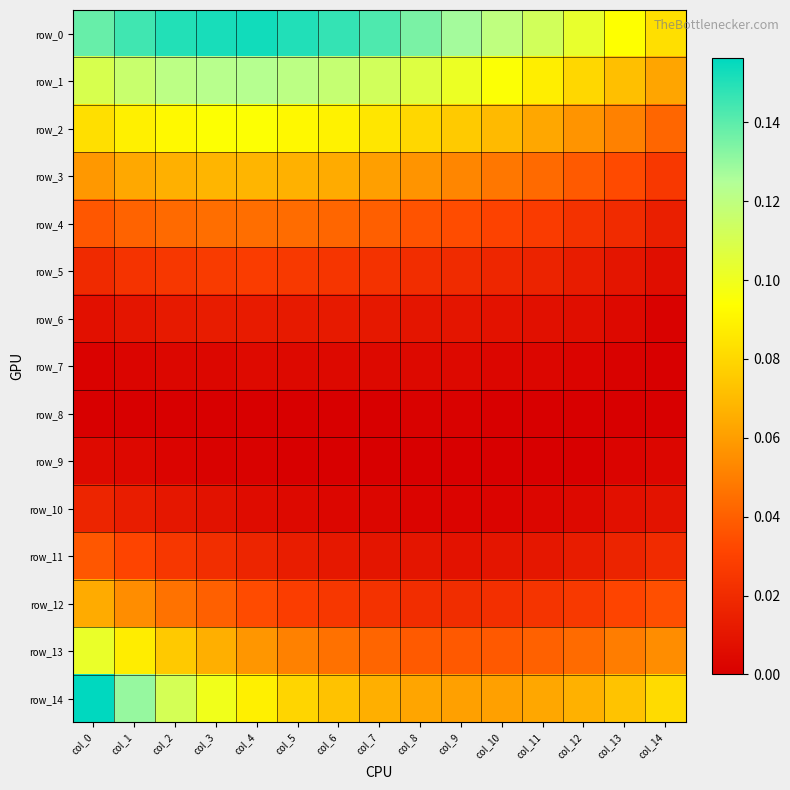

Is it true that row_9 equals 0.0 at col_13?

False